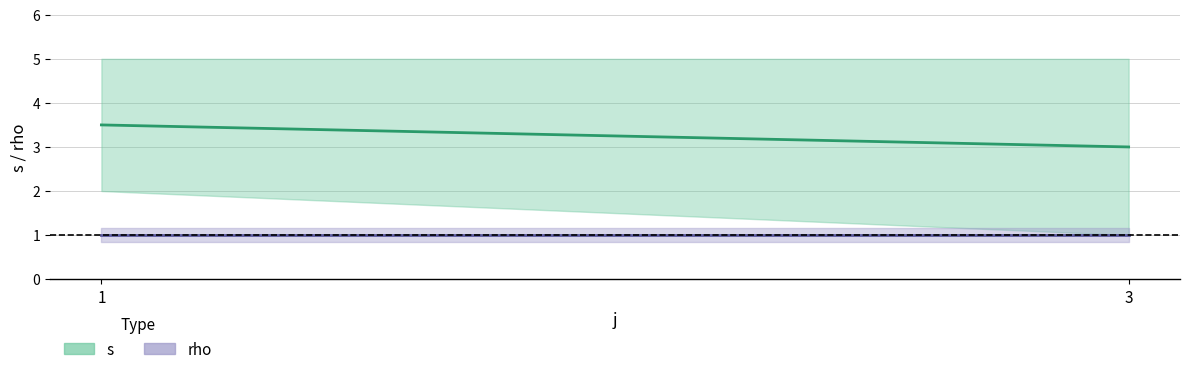

Reading right to left, extract all data points from this chart.

s (mean): 3=3.0	1=3.5
rho (mean): 3=1.0	1=1.0